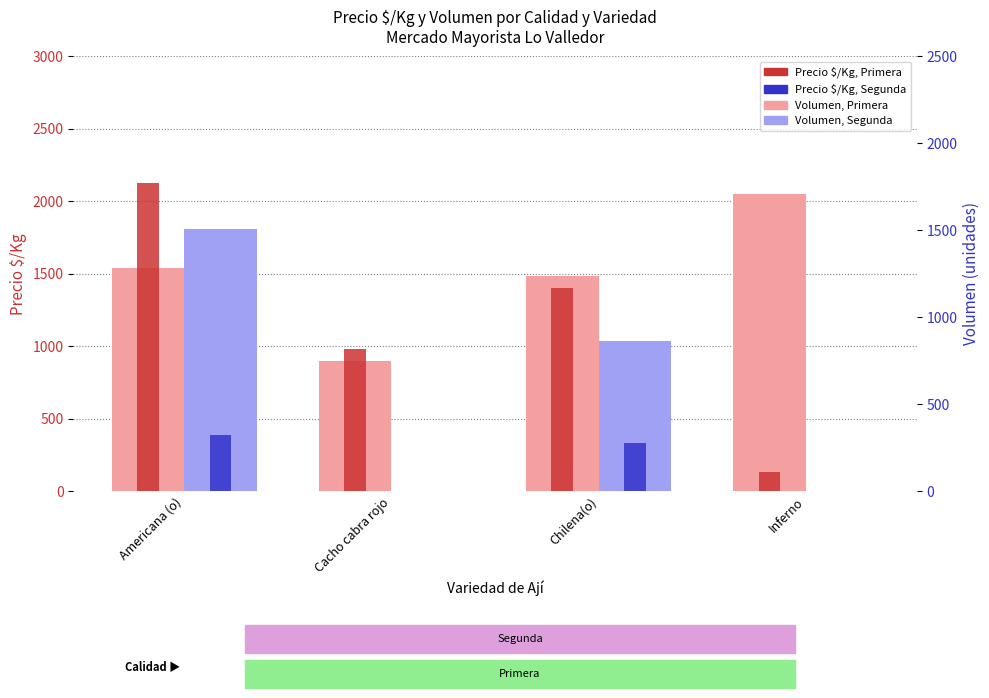

What is the sum of the Precio $/Kg, Segunda values at Americana (o) and Inferno?

1810